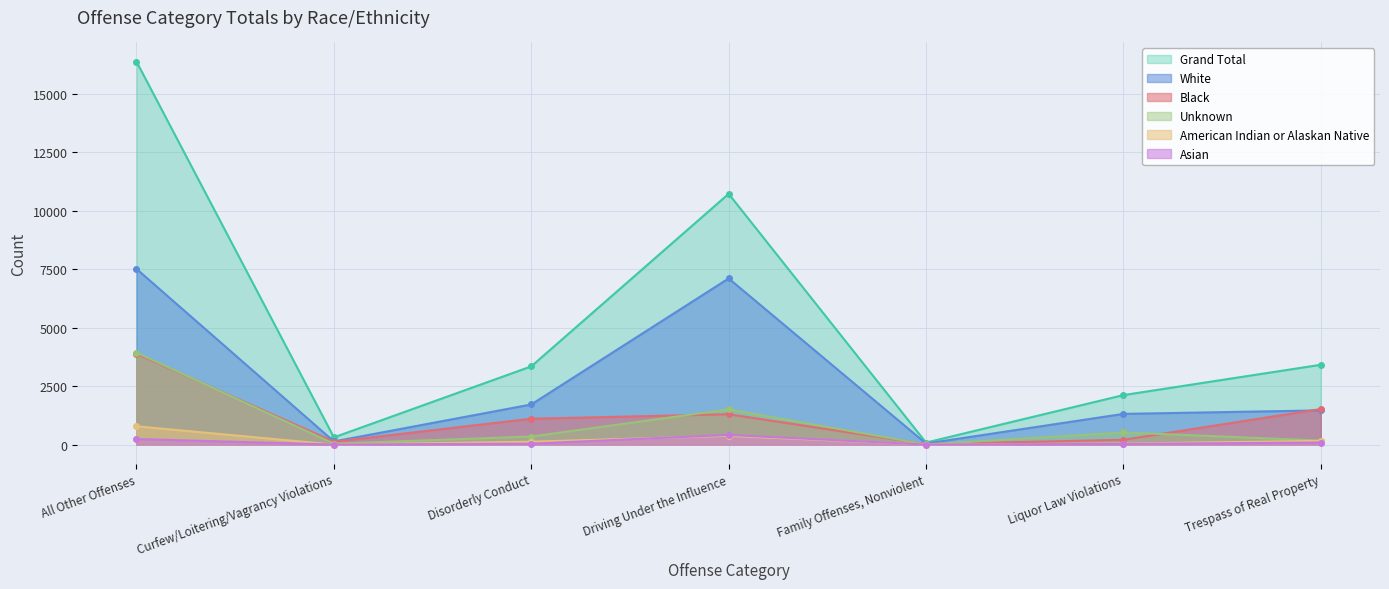

Rank the categories by White value from highest to lowest.

All Other Offenses, Driving Under the Influence, Disorderly Conduct, Trespass of Real Property, Liquor Law Violations, Curfew/Loitering/Vagrancy Violations, Family Offenses, Nonviolent